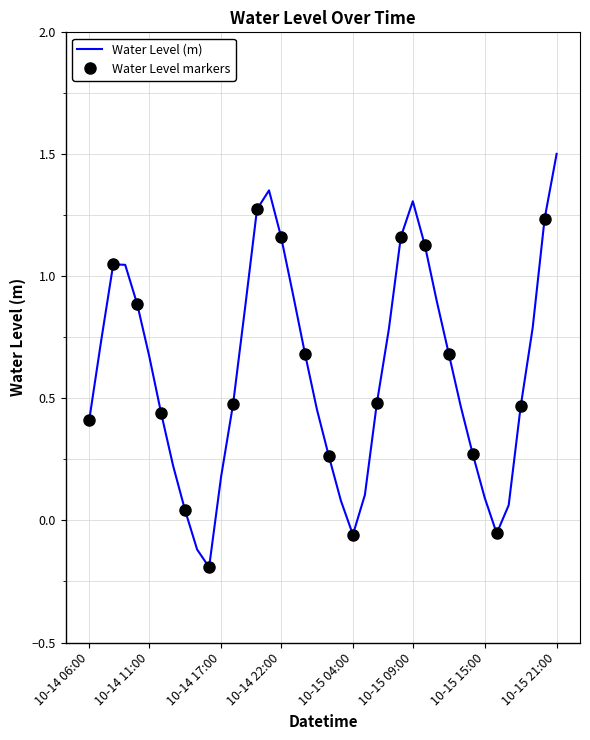

The value of Water Level (m) at 10-15 21:00 is 1.5. True or false?

True